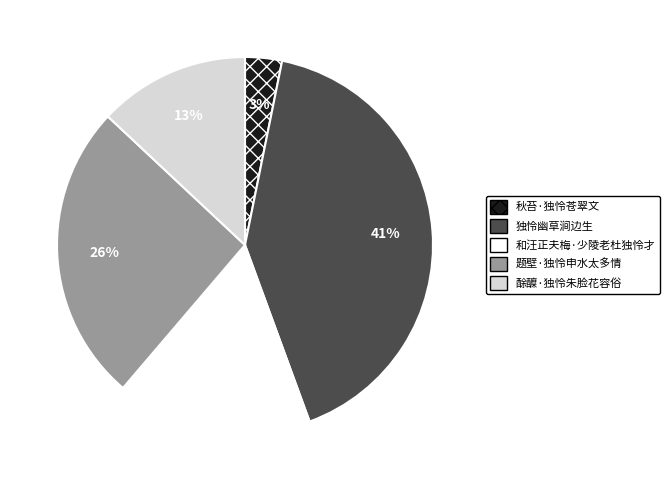

Count the number of slices in the pie.

5